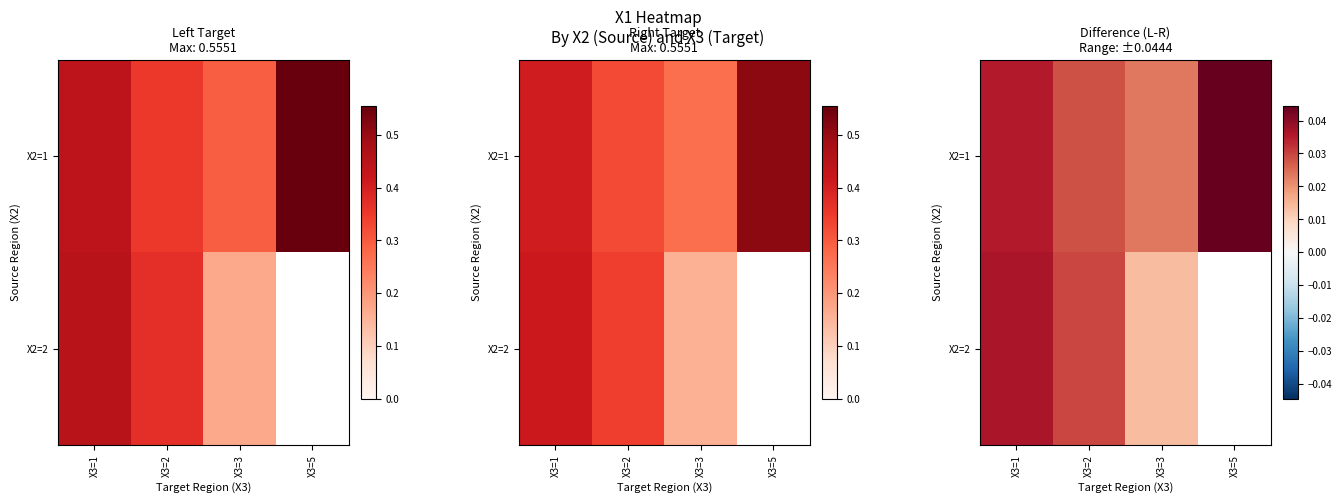

Which label corresponds to the smallest value in the chart?

X3=3